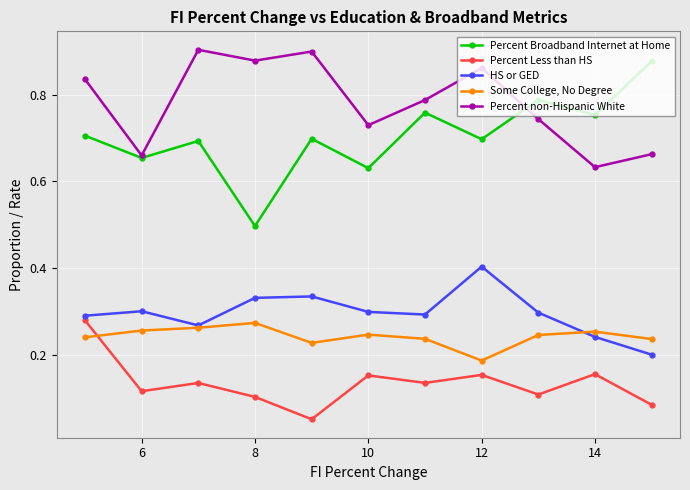

True or false: Percent Broadband Internet at Home has more than 0 points higher than both neighbors.

True